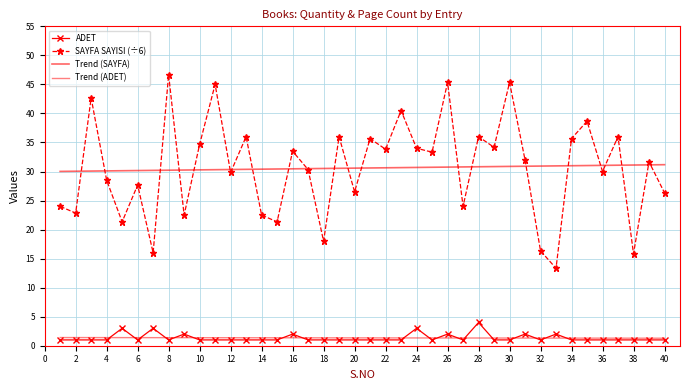

At how many categories does at least one series exceed 32?

19